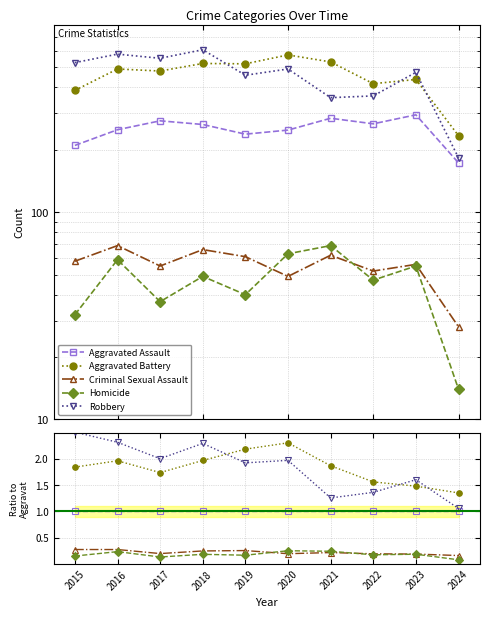

At 2021, list the series in order from largest to smallest.

Aggravated Battery, Robbery, Aggravated Assault, Homicide, Criminal Sexual Assault